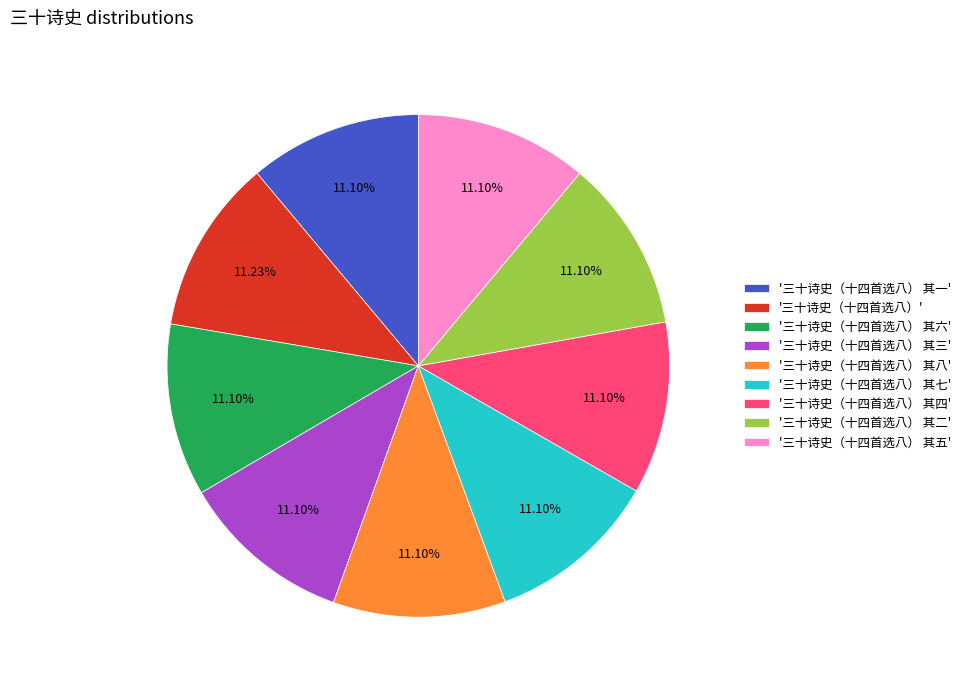

Do '三十诗史（十四首选八） 其七' and '三十诗史（十四首选八）' together represent more than half of the pie?

No